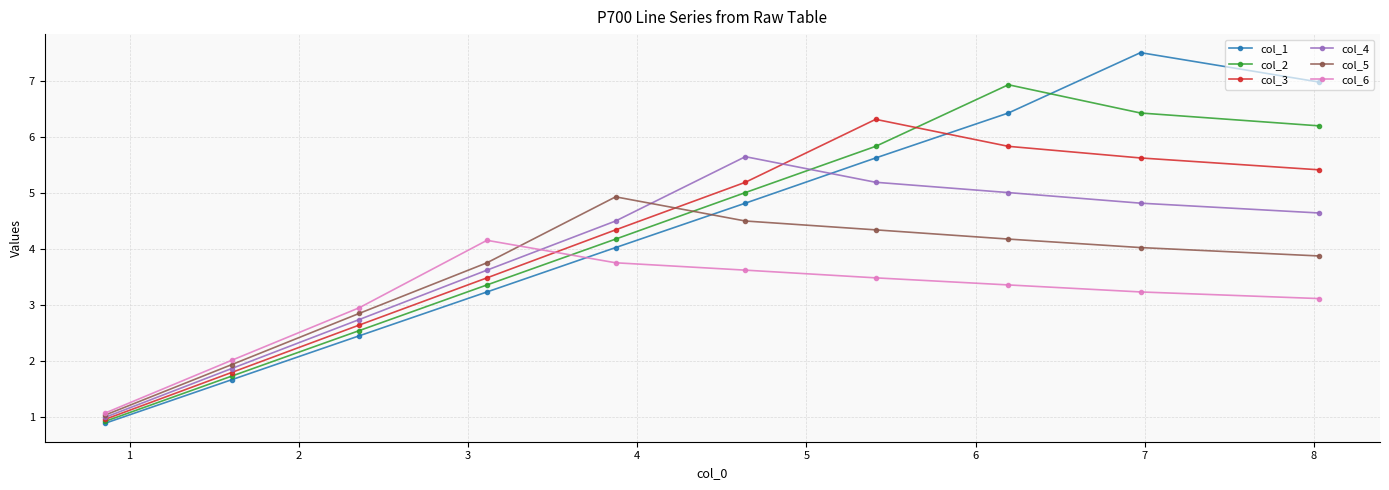

Does the chart display data point markers on the line(s)?

Yes